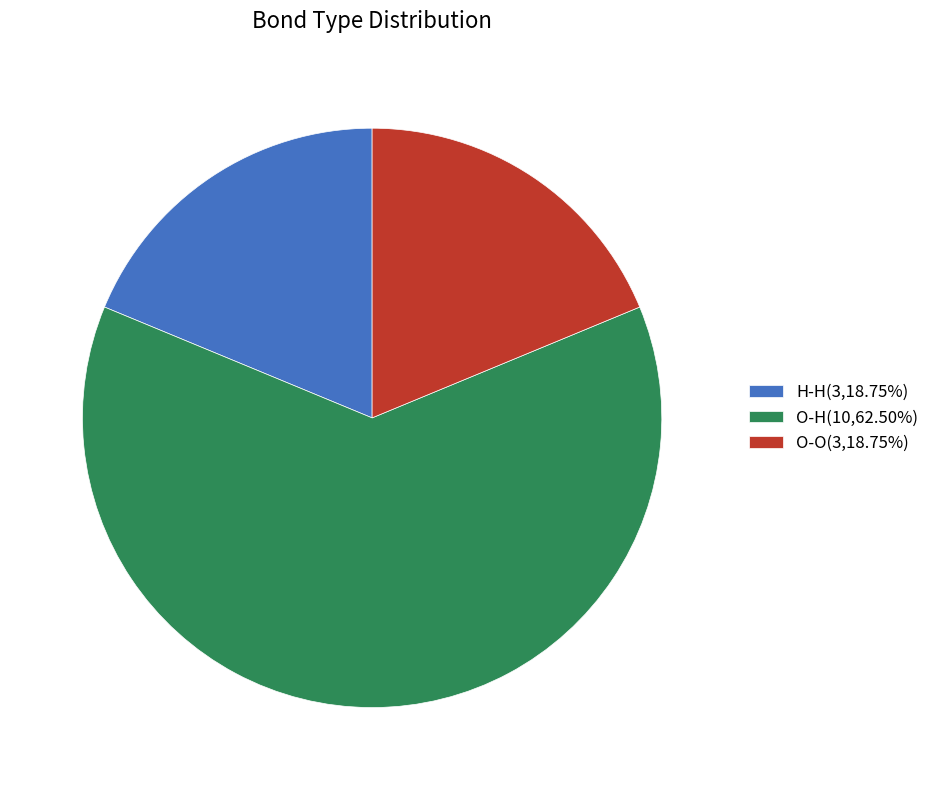

Combined, do O-O(3,18.75%) and H-H(3,18.75%) account for over 50%?

No